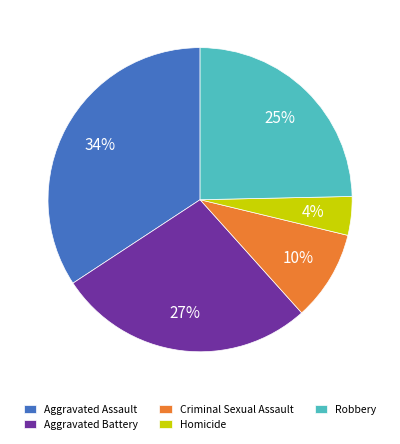

What percentage is the Criminal Sexual Assault slice, to the nearest percent?

10%